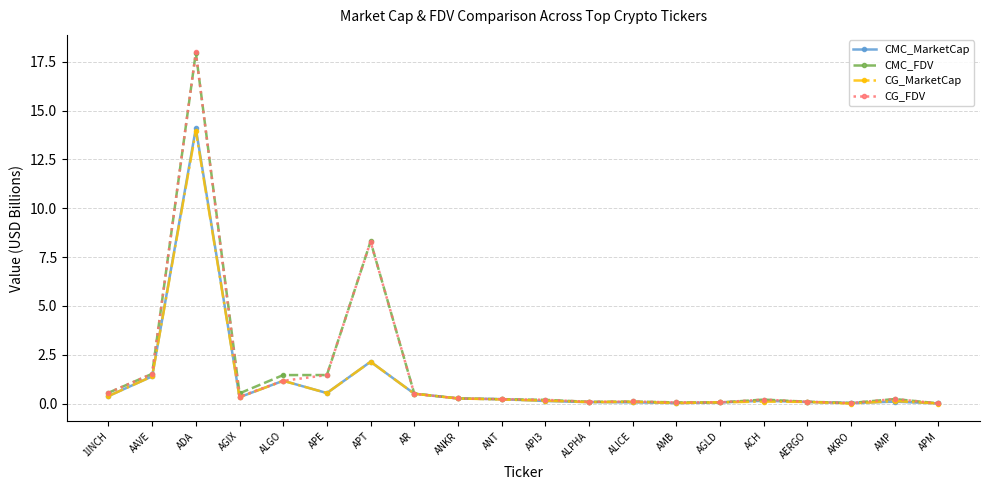

True or false: CG_MarketCap has more than 2 interior local peaks.

True